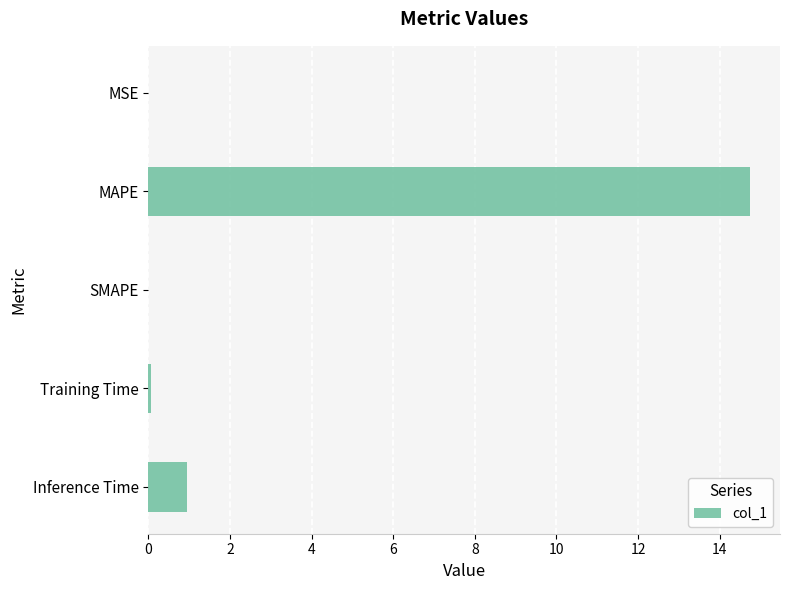

The chart shows a value of 14.7 at MAPE. True or false?

True